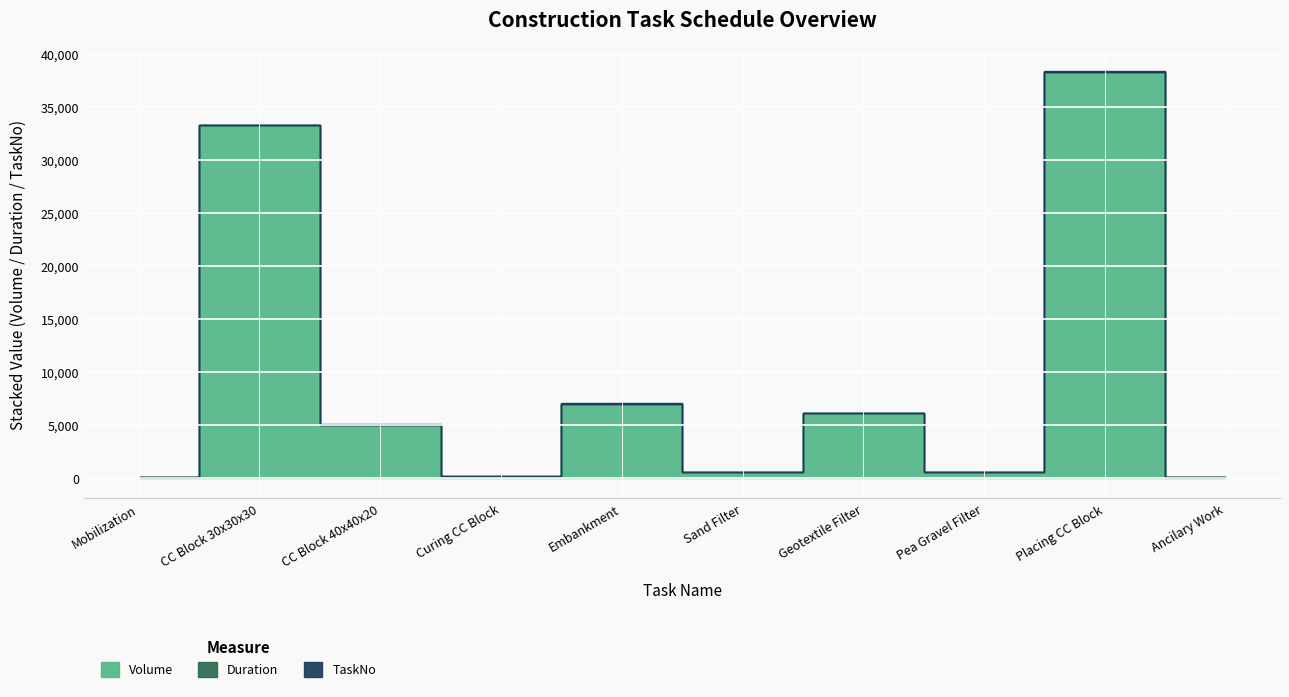

Which series has the largest total across all categories?

Volume